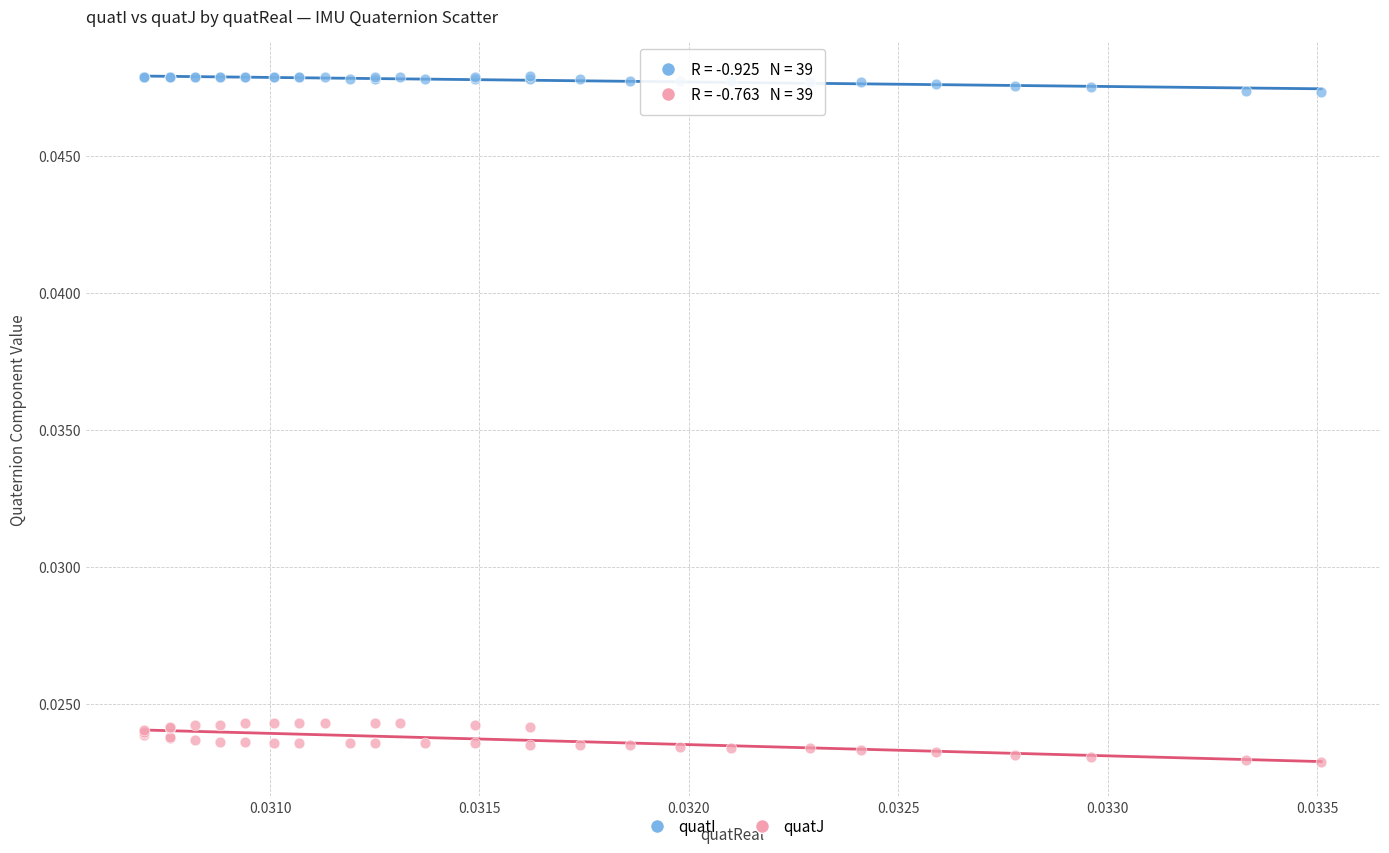

Which series contains the lowest Y value?

quatJ